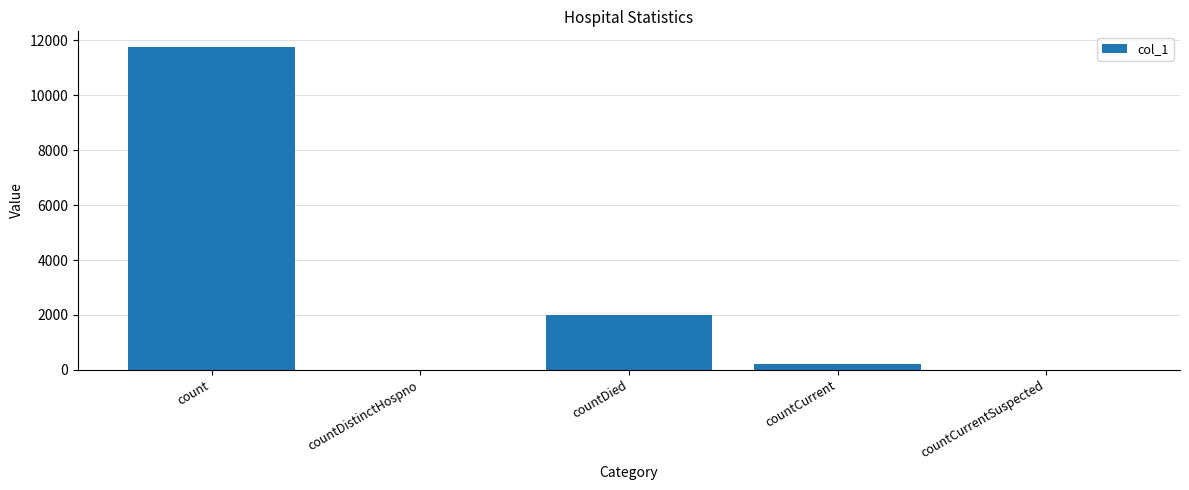

Reading left to right, extract all data points from this chart.

11746	0	1993	219	0